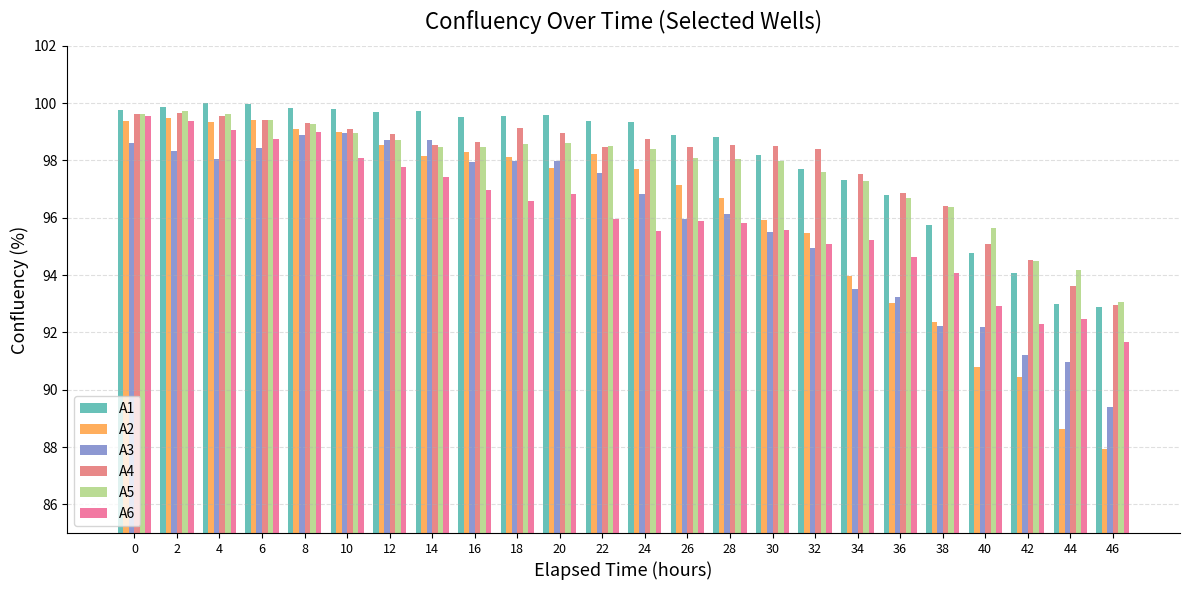

How many data points in A6 are above 95?

18